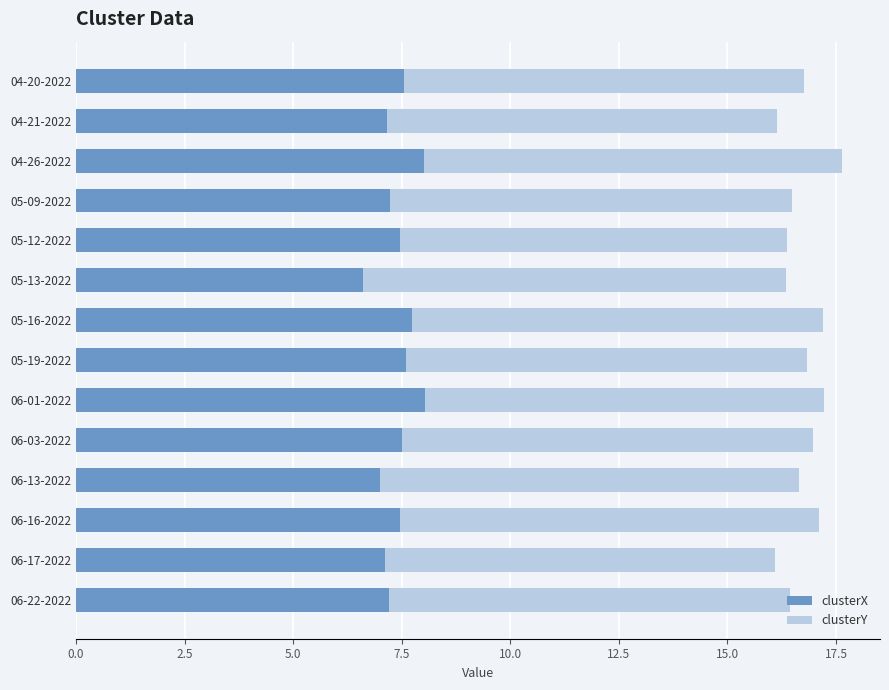

What is the total value across all series at 05-09-2022?

16.5